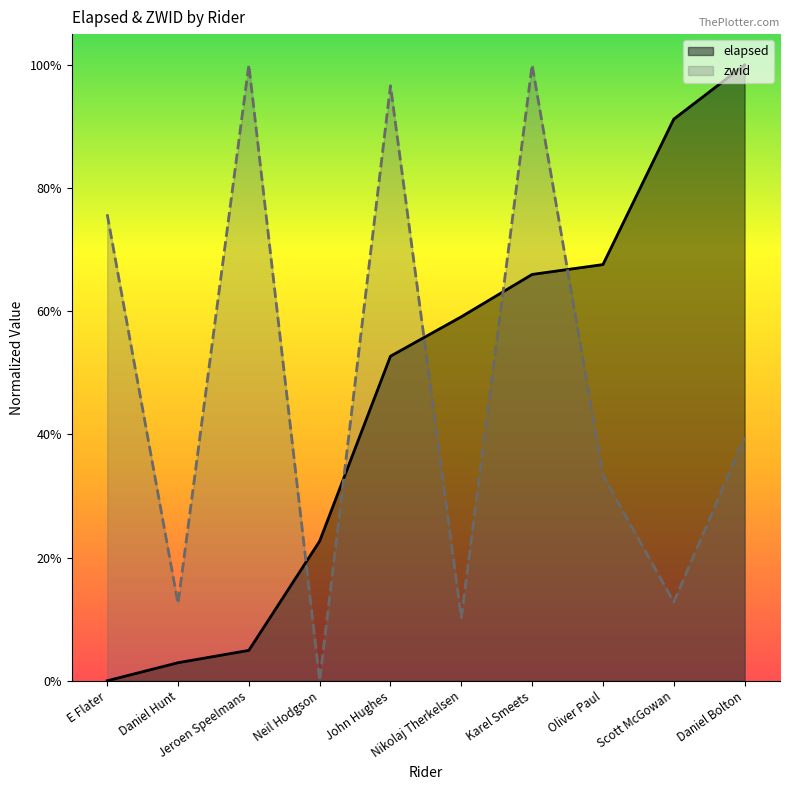

What are all the series names shown in the legend?

elapsed, zwid